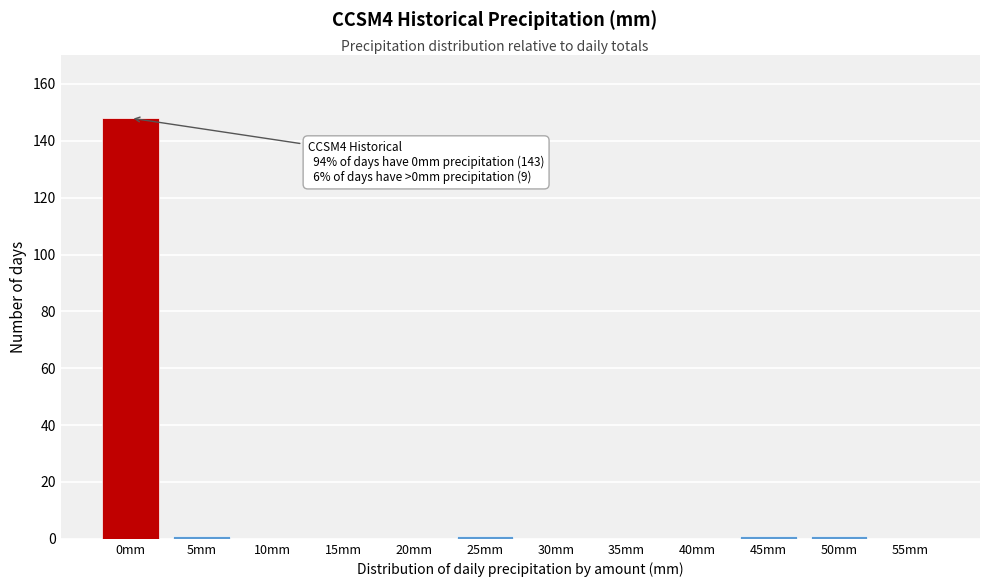

Reading left to right, extract all data points from this chart.

0mm=148	5mm=1	10mm=0	15mm=0	20mm=0	25mm=1	30mm=0	35mm=0	40mm=0	45mm=1	50mm=1	55mm=0